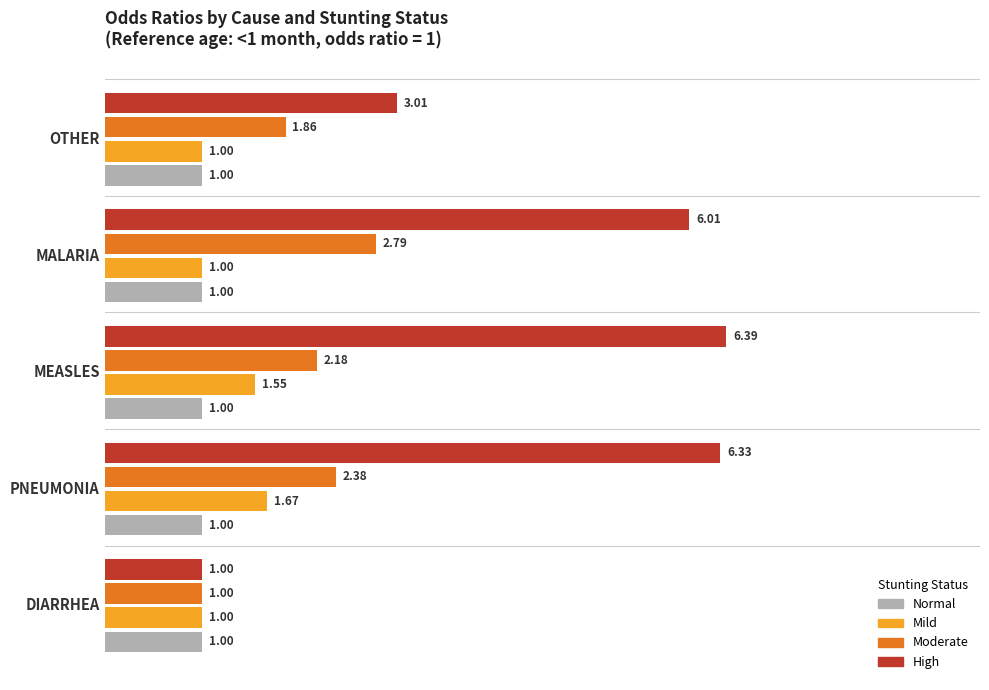

Read the high value at Other.

3.0